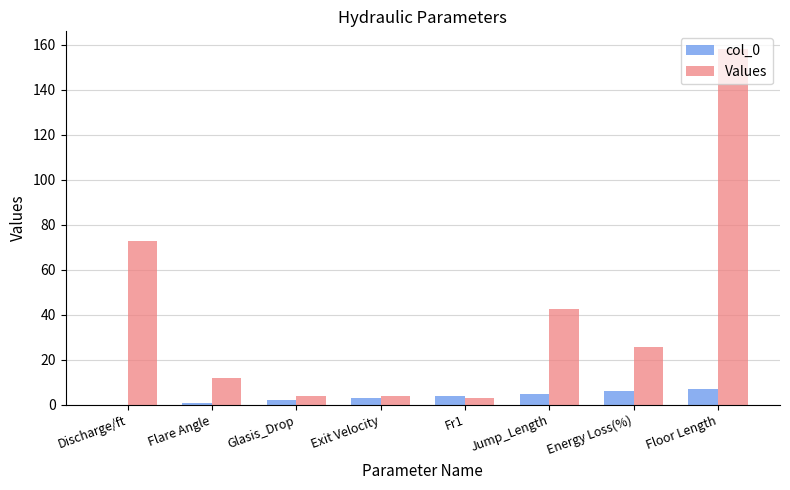

What is the sum of the col_0 values at Discharge/ft and Energy Loss(%)?

6.0